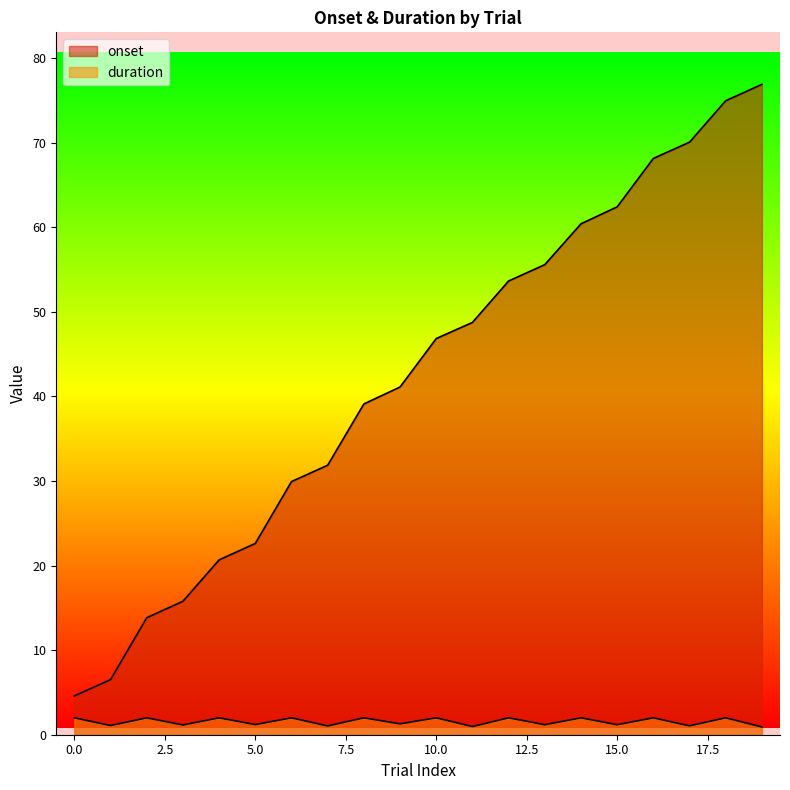

Does the chart display data point markers on the line(s)?

No